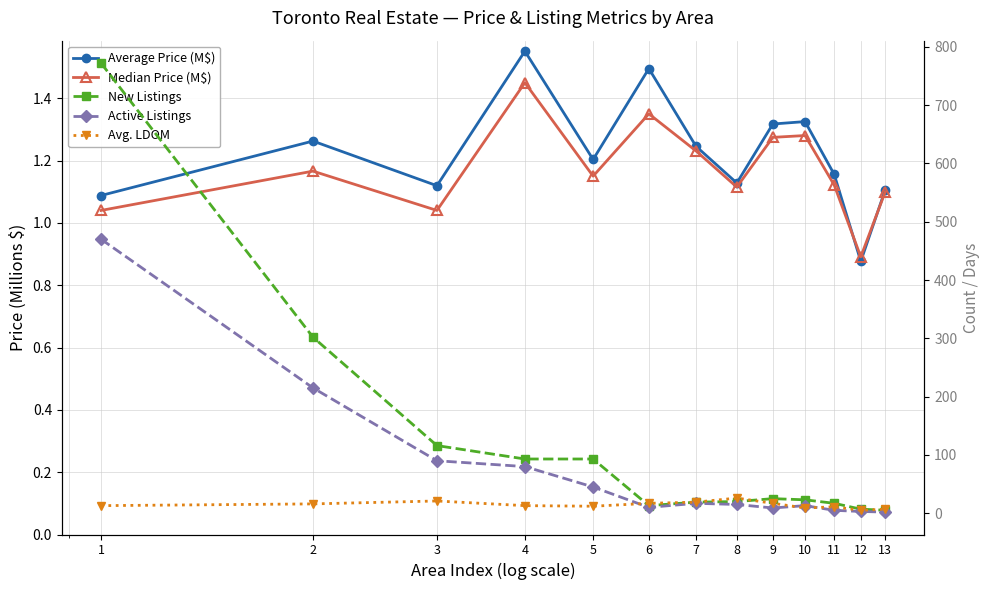

True or false: Average Price (M$) and Active Listings intersect in this chart.

False